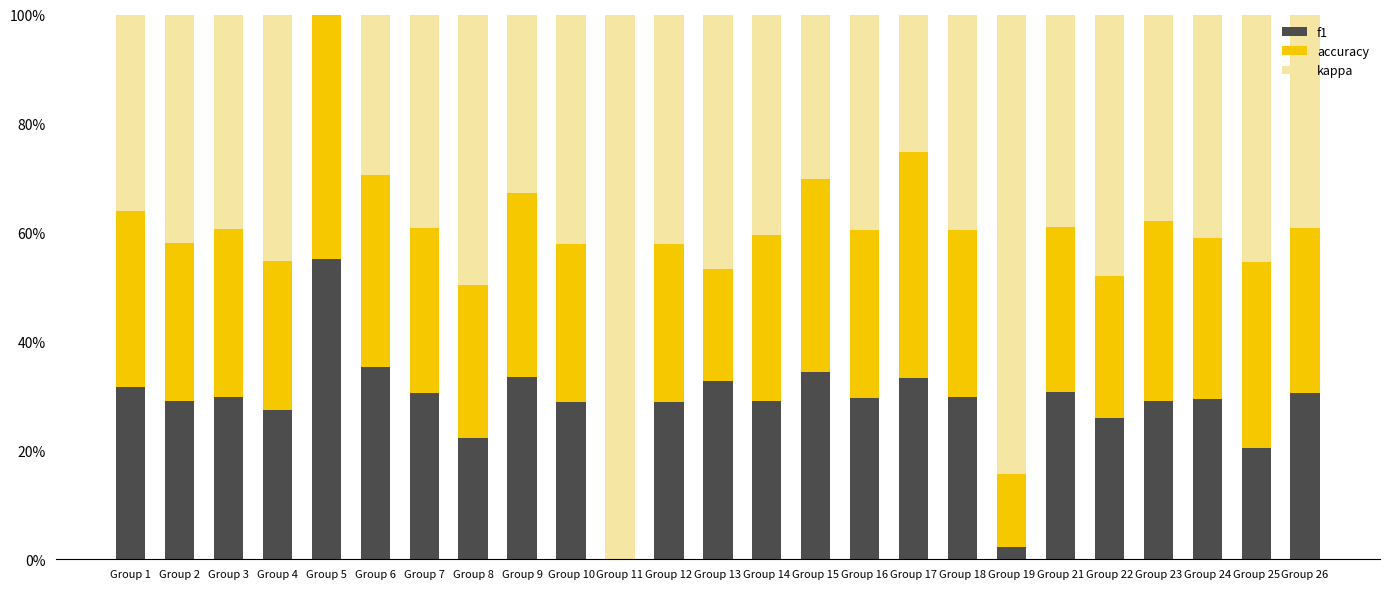

What is the total value across all series at Group 10?

100.0